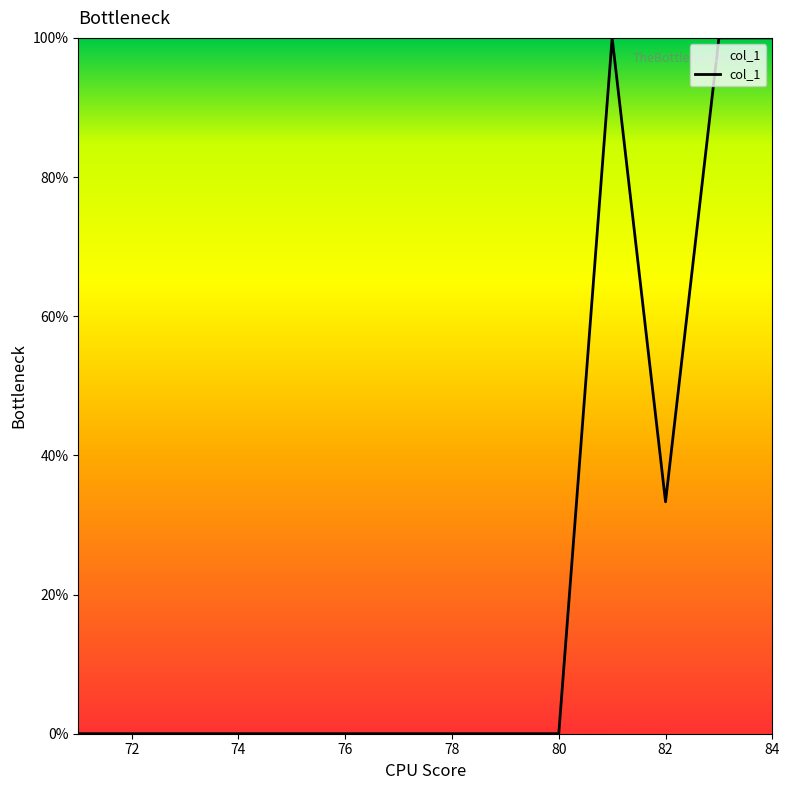

What is the difference between the maximum and minimum values?

100.0